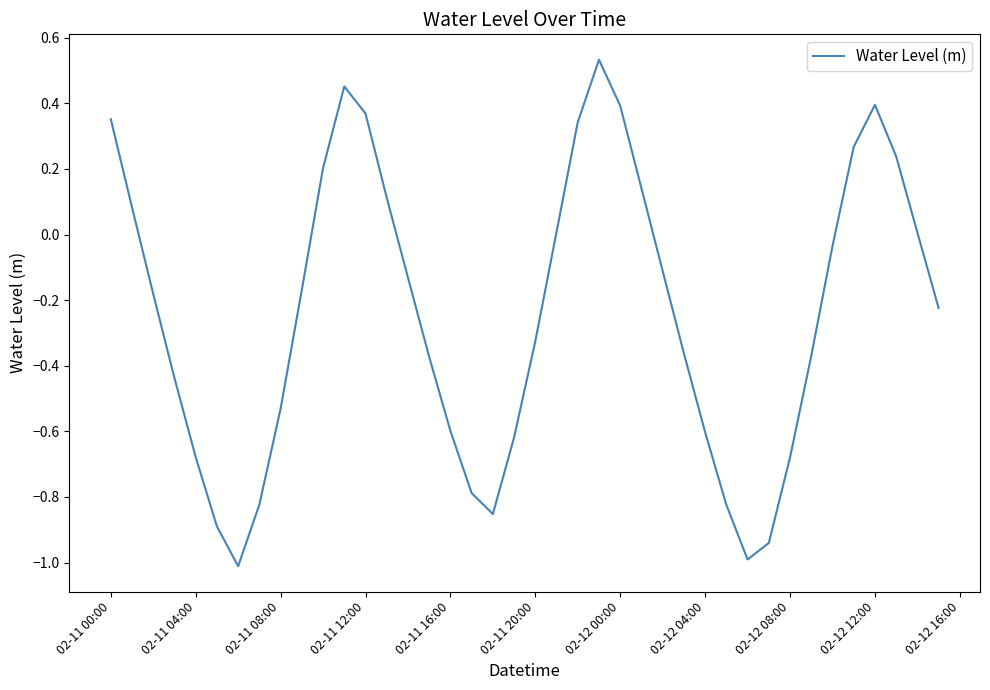

True or false: there are more than 0 points higher than both neighbors.

True